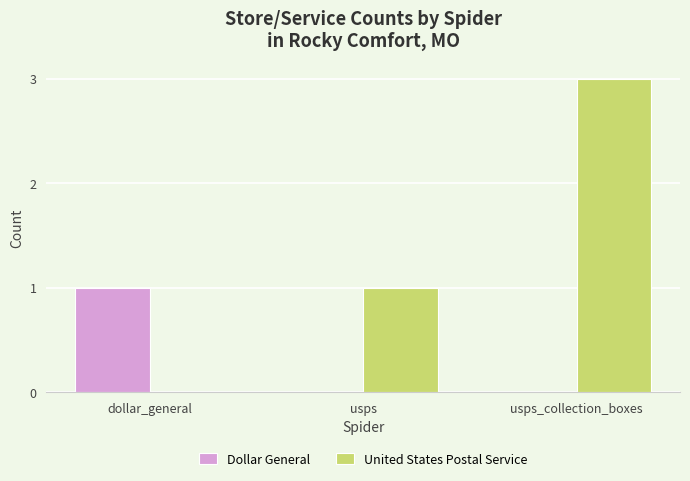

True or false: Dollar General has a value of 0 at usps_collection_boxes.

True